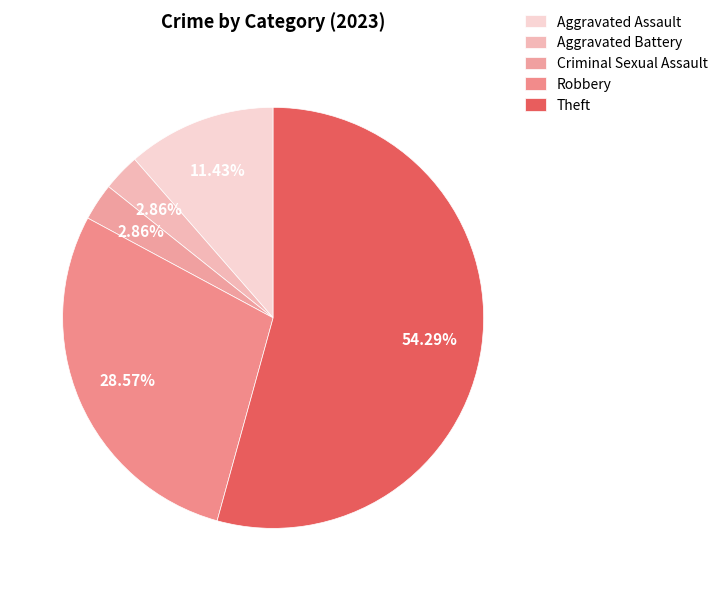

To the nearest percent, what portion does Aggravated Assault represent?

11%